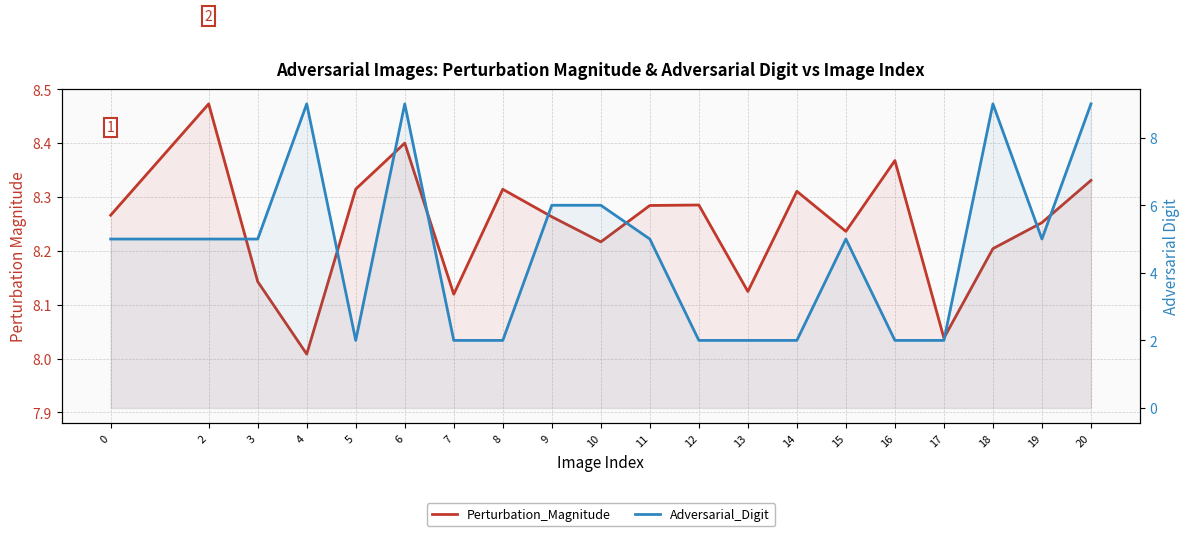

What is the difference between the maximum and minimum values in the Perturbation_Magnitude series?

0.5